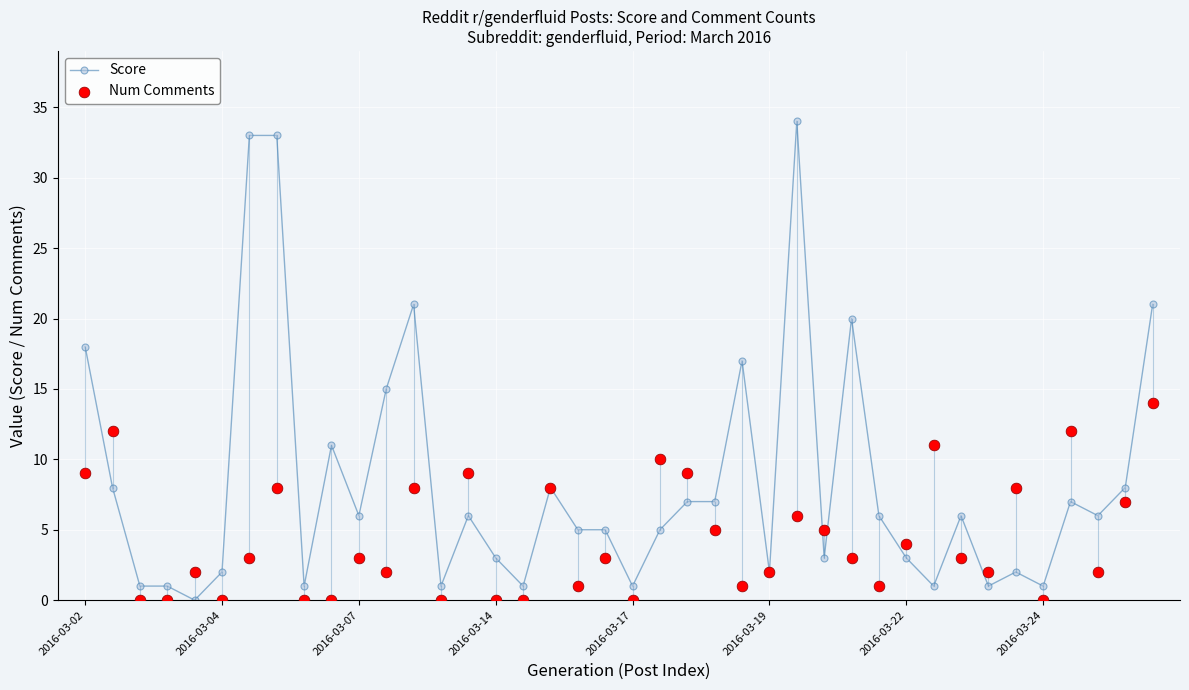

What are all the series names shown in the legend?

Score, Num Comments